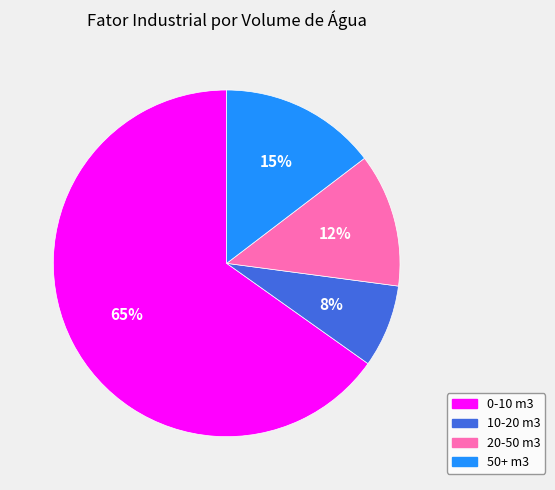

True or false: 20-50 m3 accounts for 12% of the total.

True